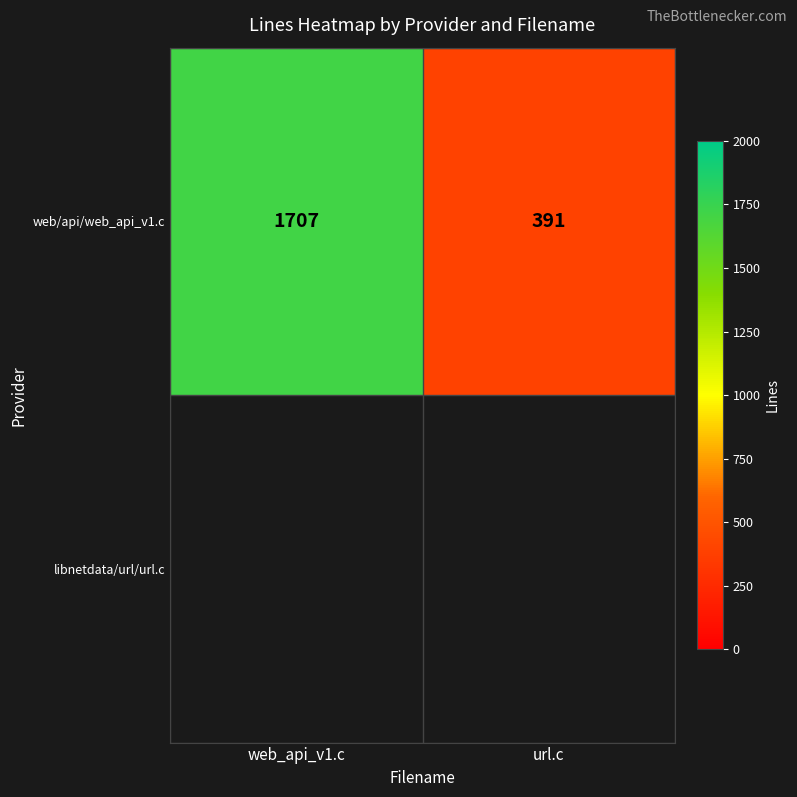

Between url.c and web_api_v1.c, which is larger?

web_api_v1.c